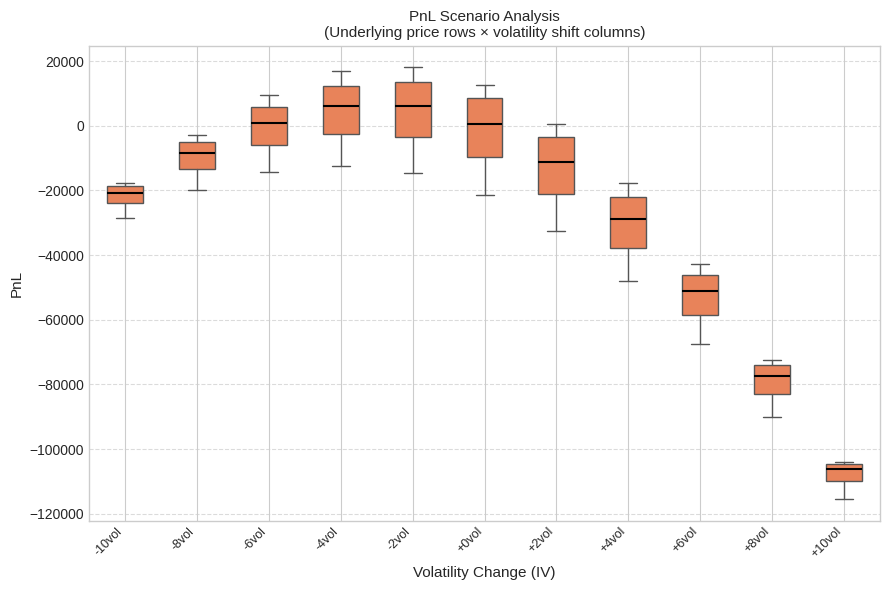

Reading left to right, read every box against the y-axis: the position of its median line, the range the box covers, and the ends of its whiskers. The values are not printed on the chart, so give them approximately, as read against the axis.

-10vol: median -20000, box -24000 to -18000, whiskers -28000 to -18000 (just above the box's upper edge)
-8vol: median -8000, box -14000 to -6000, whiskers -20000 to -2000
-6vol: median 0, box -6000 to 6000, whiskers -14000 to 10000
-4vol: median 6000, box -2000 to 12000, whiskers -12000 to 16000
-2vol: median 6000, box -4000 to 14000, whiskers -14000 to 18000
+0vol: median 0, box -10000 to 8000, whiskers -22000 to 12000
+2vol: median -12000, box -22000 to -4000, whiskers -32000 to 0
+4vol: median -28000, box -38000 to -22000, whiskers -48000 to -18000
+6vol: median -52000, box -58000 to -46000, whiskers -68000 to -42000
+8vol: median -78000, box -82000 to -74000, whiskers -90000 to -72000
+10vol: median -106000, box -110000 to -104000, whiskers -116000 to -104000